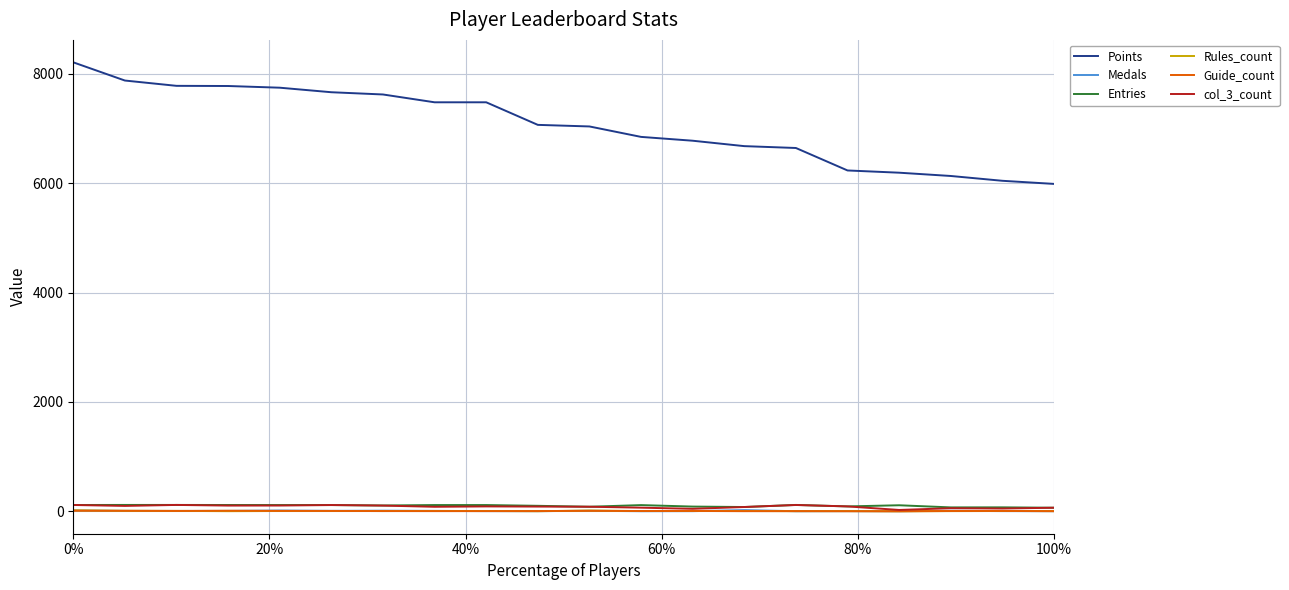

How many lines are shown in the chart?

6